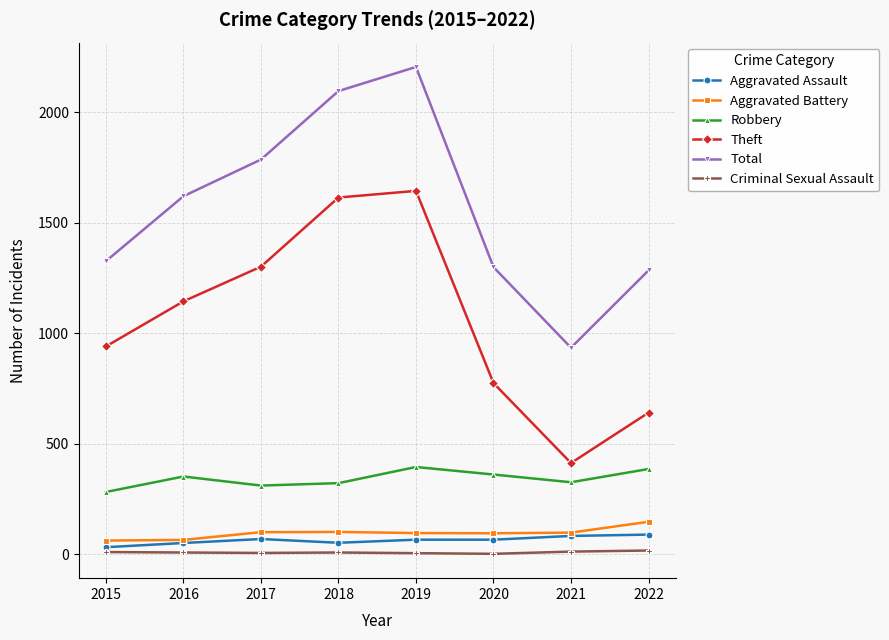

Is it true that Robbery equals 310 at 2017?

True